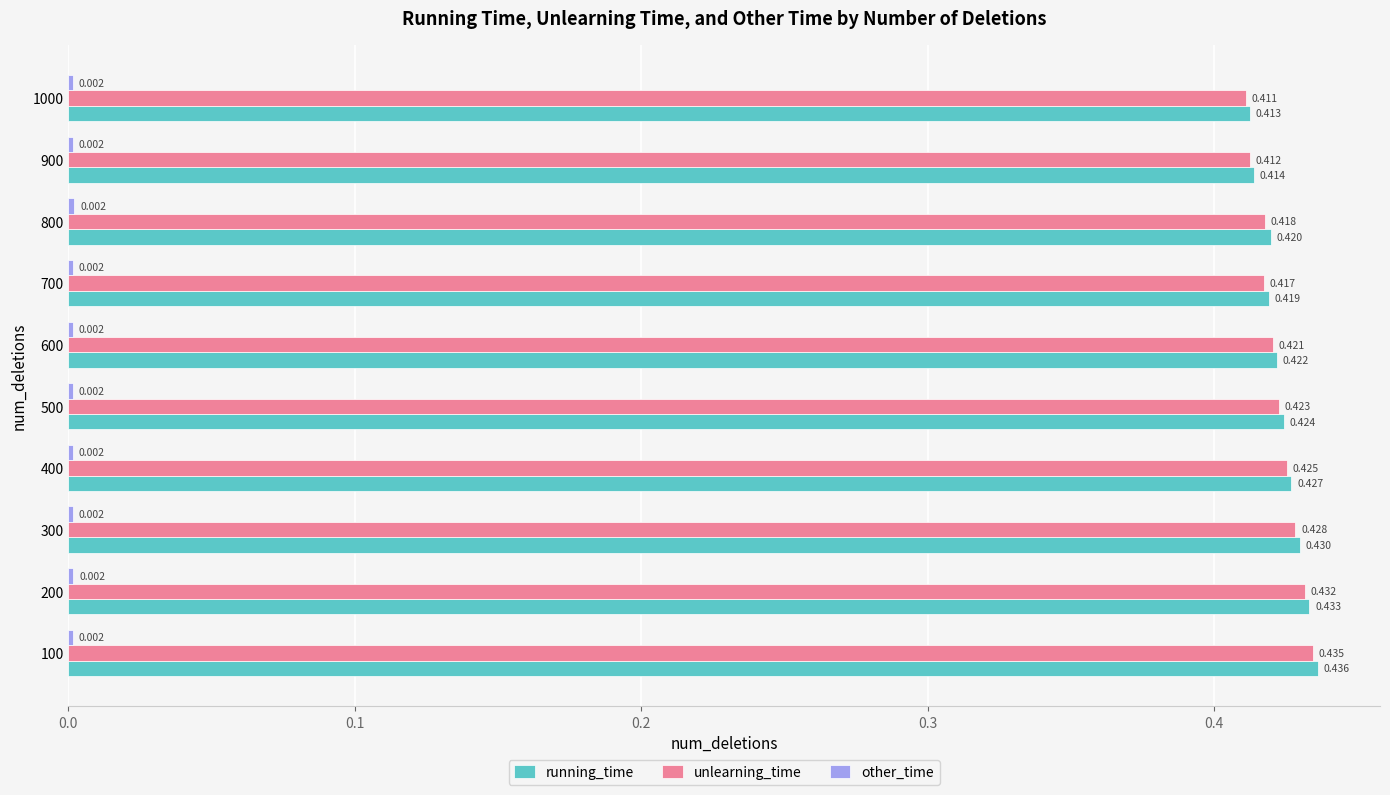

Which series has the largest total across all categories?

running_time